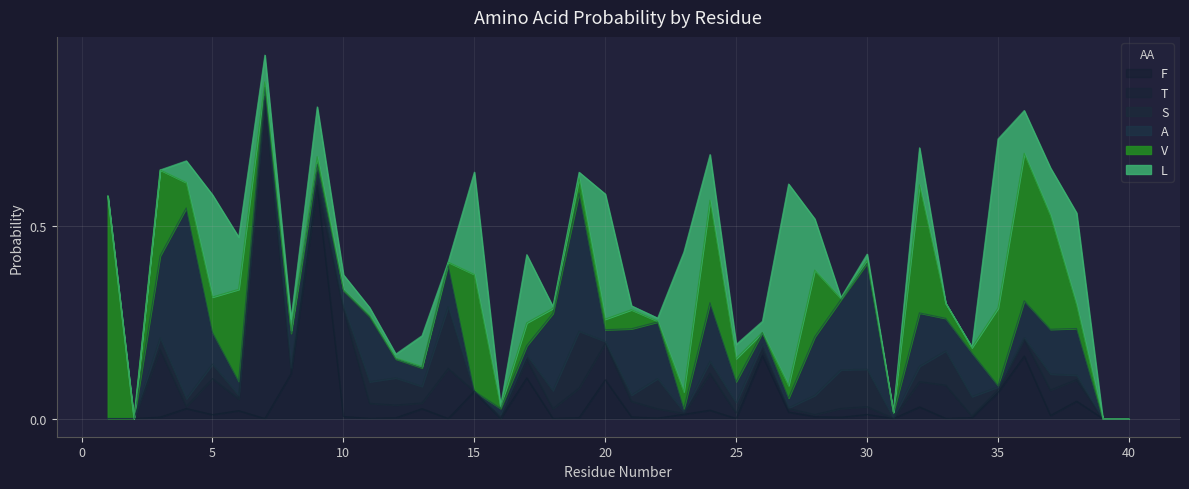

At which category is the sum across all series the highest?

7